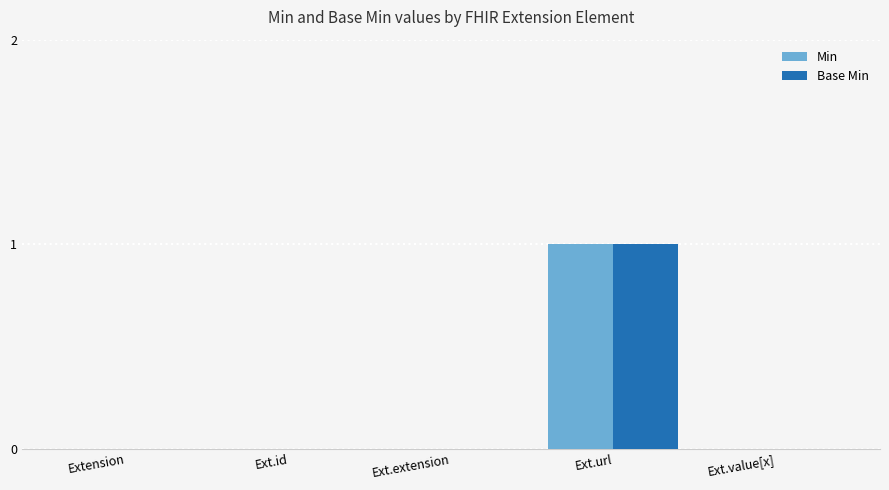

True or false: Base Min has a value of 0 at Extension.

True